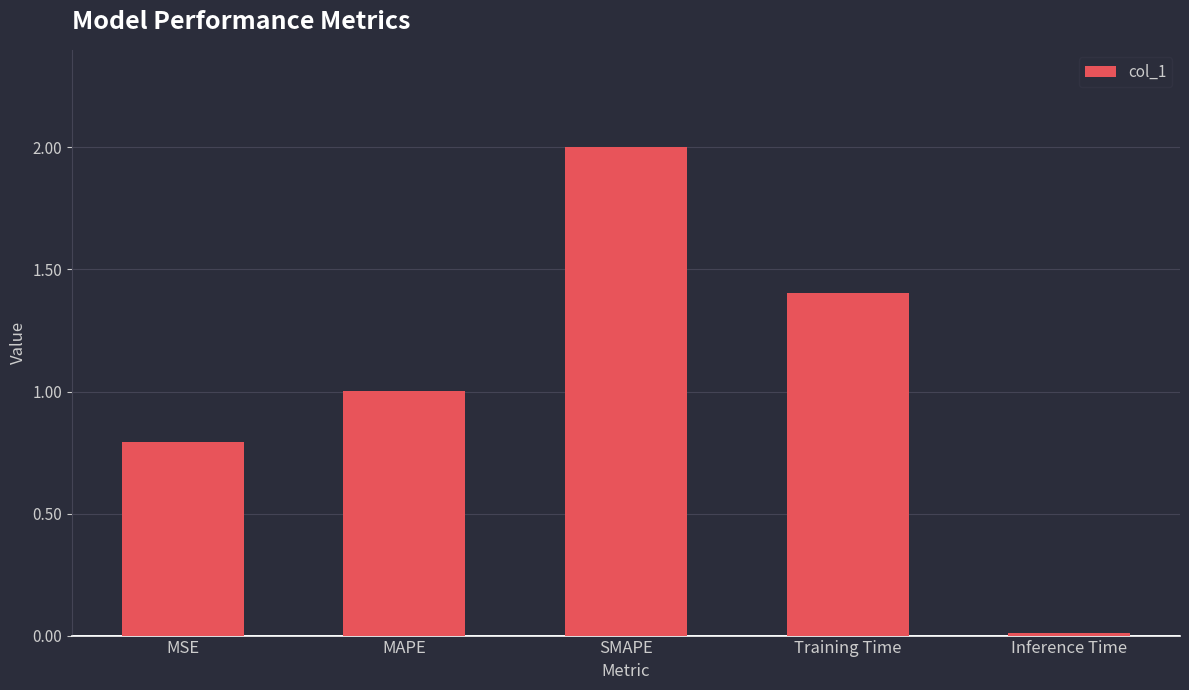

What is the ratio of the value at Training Time to the value at MAPE?

1.4